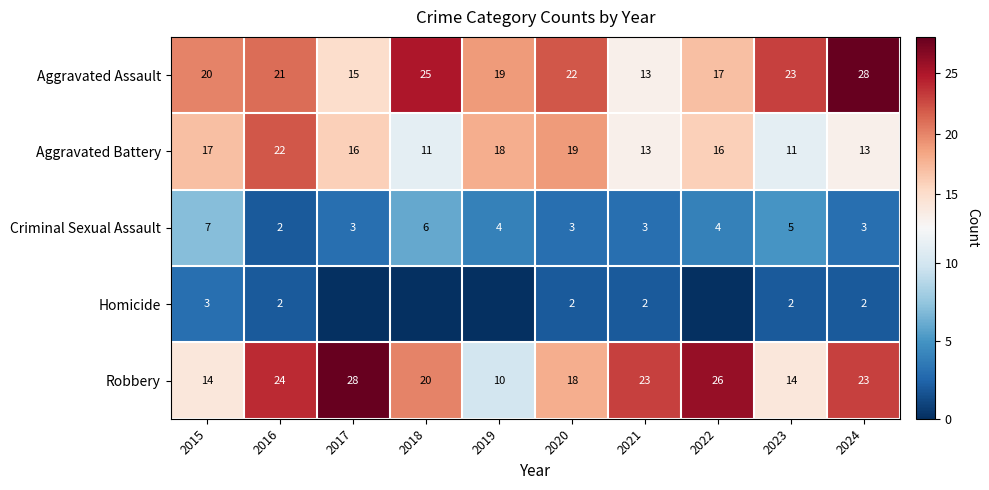

What is the difference between the second highest and minimum values in the Aggravated Assault series?

12